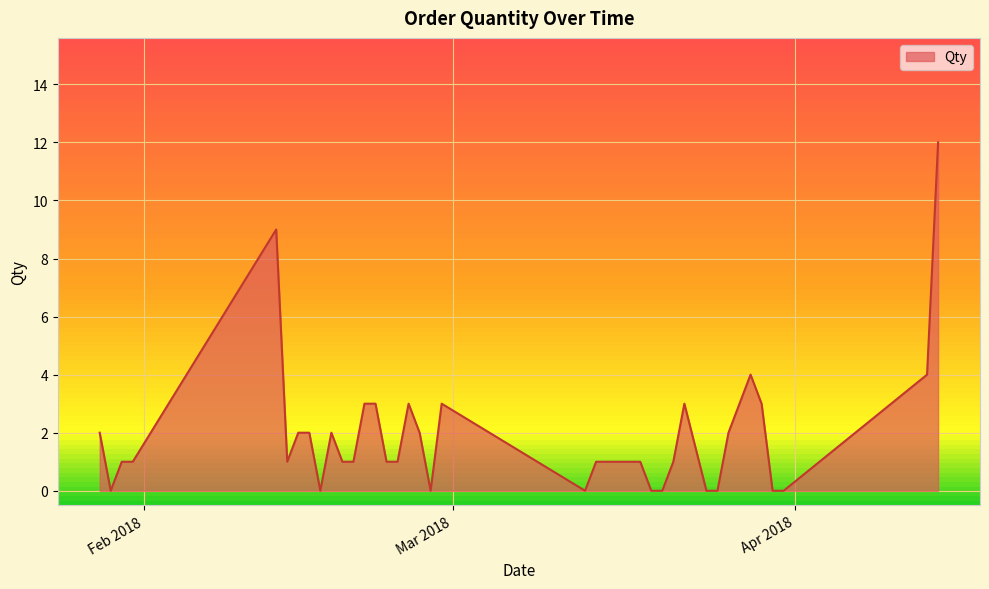

What is the difference between the maximum and minimum values?

12